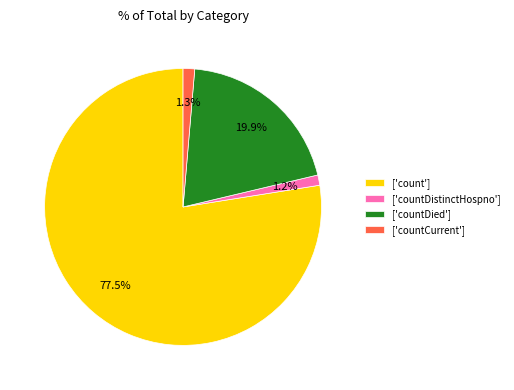

What is the largest slice in the pie chart?

['count']